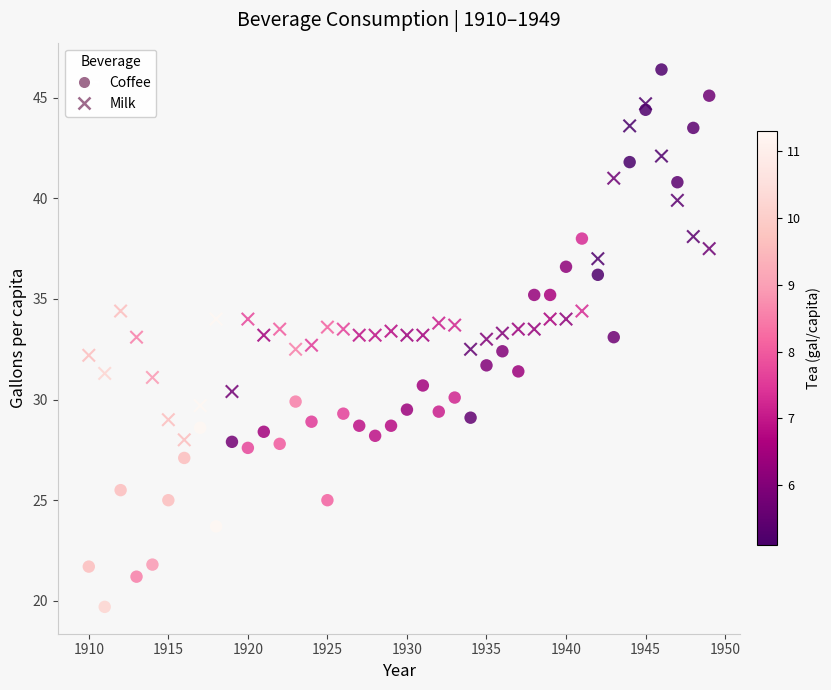

How many data points are displayed?

80